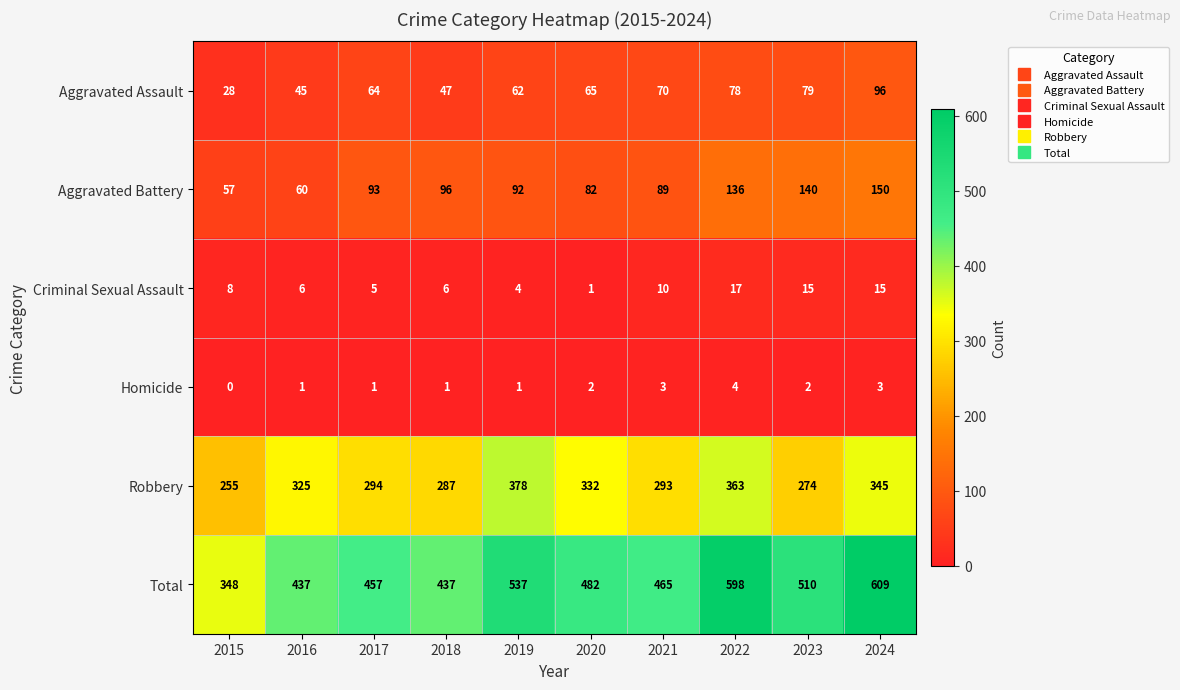

Which category has the lowest value across all series?

2015